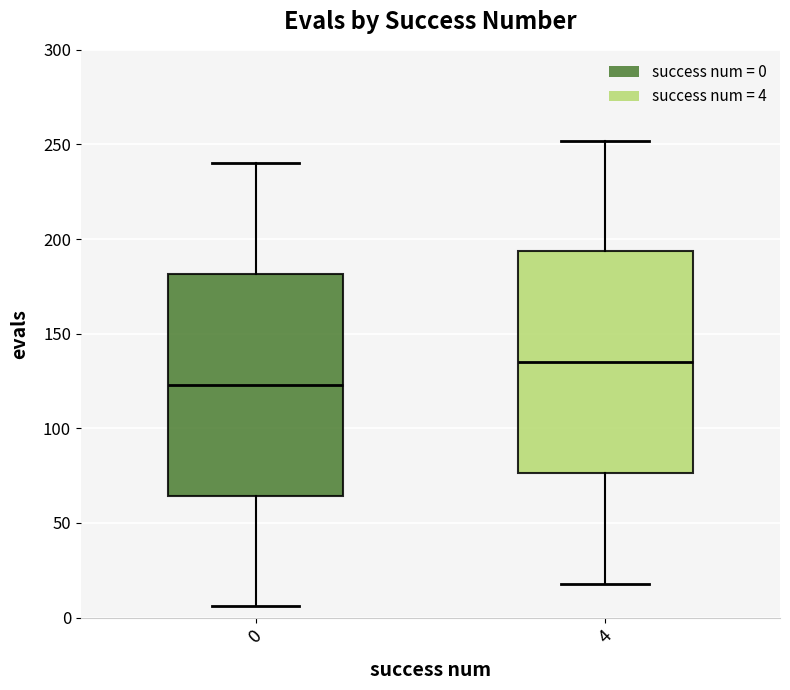

Which box's median line is the lowest?

0